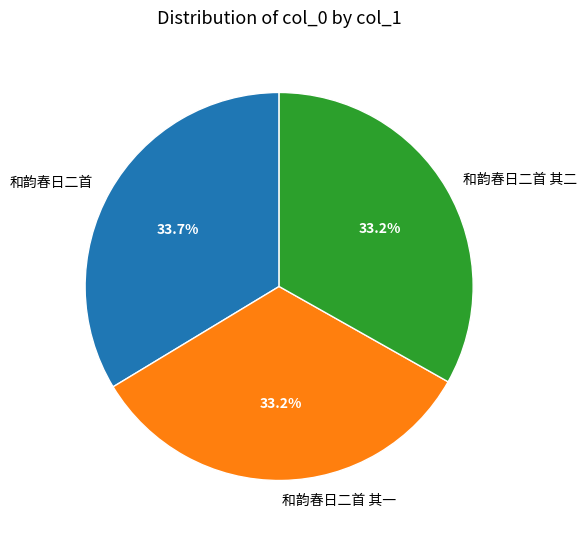

What portion of the pie excludes 和韵春日二首 其一?

66.8%